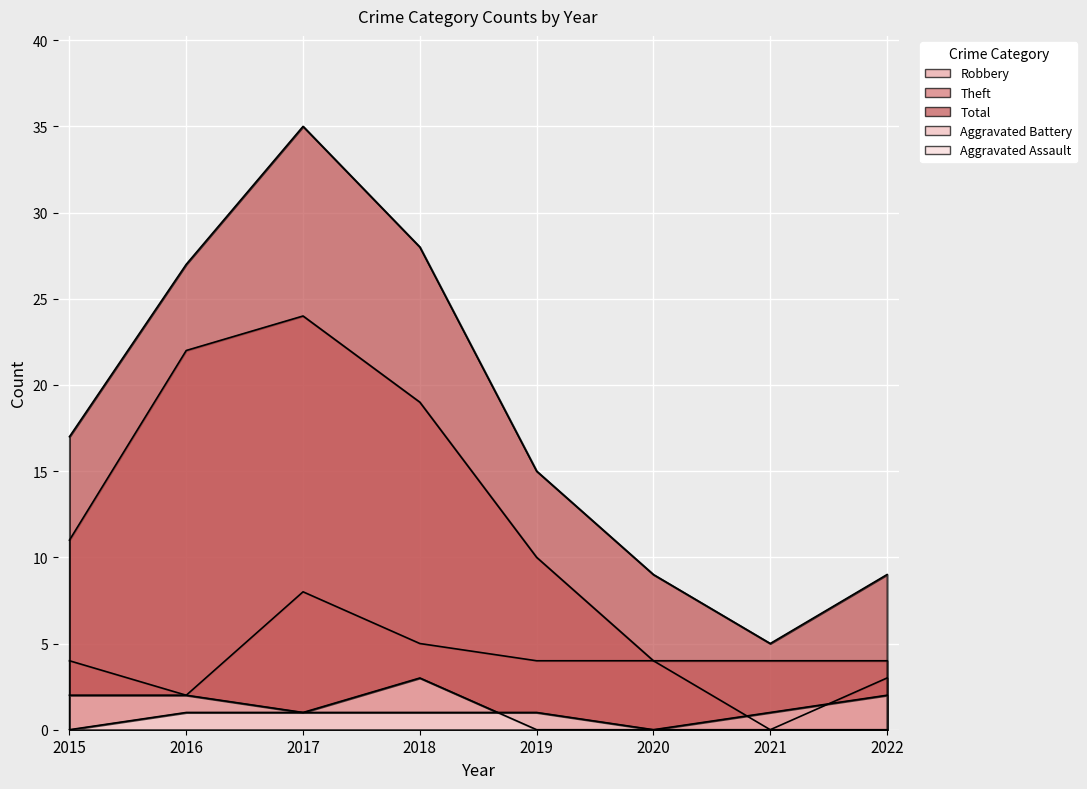

Reading left to right, what are all the values shown in this chart?

Robbery: 2015=4	2016=2	2017=8	2018=5	2019=4	2020=4	2021=0	2022=3
Theft: 2015=11	2016=22	2017=24	2018=19	2019=10	2020=4	2021=4	2022=4
Total: 2015=17	2016=27	2017=35	2018=28	2019=15	2020=9	2021=5	2022=9
Aggravated Battery: 2015=2	2016=2	2017=1	2018=3	2019=0	2020=0	2021=1	2022=2
Aggravated Assault: 2015=0	2016=1	2017=1	2018=1	2019=1	2020=0	2021=0	2022=0